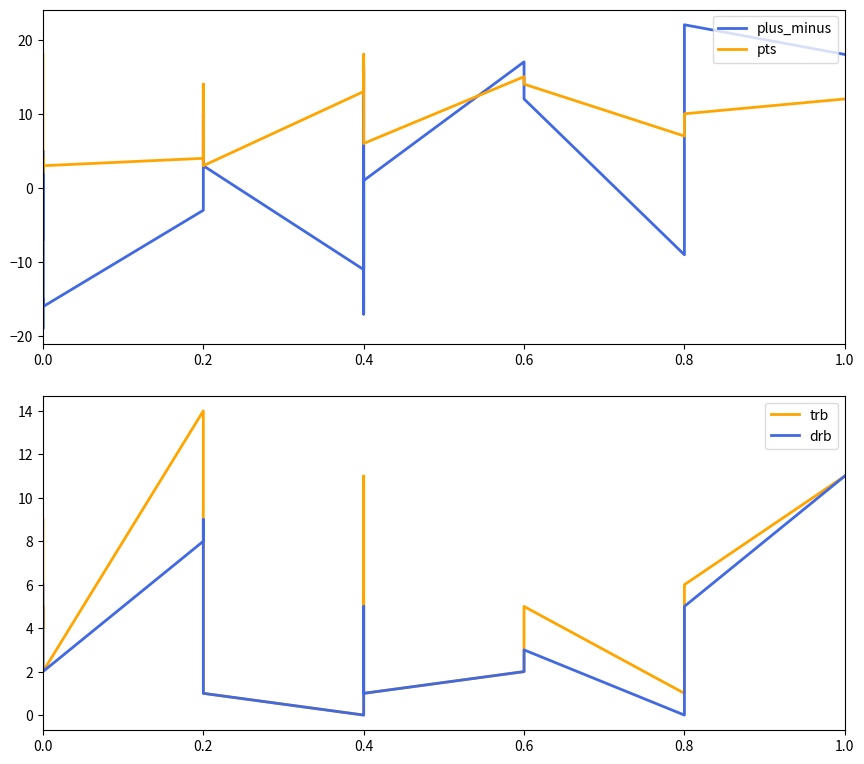

List the labels in order of trb value, largest first.

0.2, 0.2, 0.4, 1.0, 0.0, 0.8, 0.0, 0.0, 0.6, 0.0, 0.0, 0.4, 0.0, 0.6, 0.2, 0.4, 0.4, 0.8, 0.4